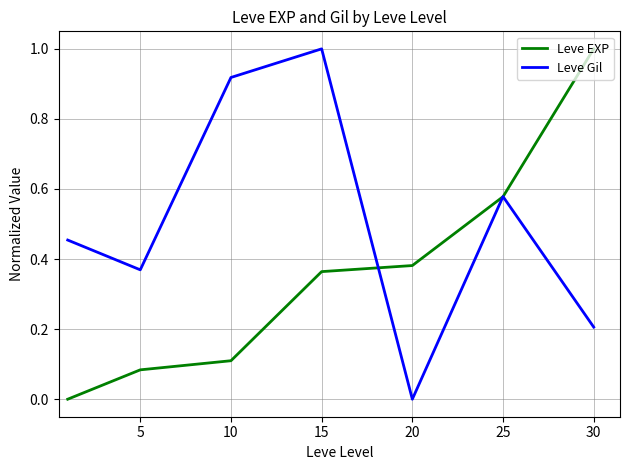

List the series in order of their overall mean, lowest first.

Leve EXP, Leve Gil